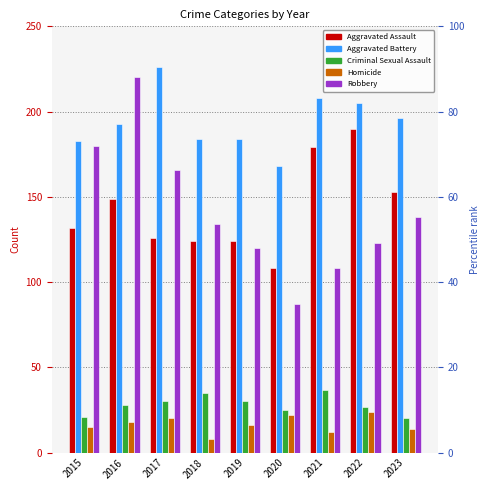

What are all the series names shown in the legend?

Aggravated Assault, Aggravated Battery, Criminal Sexual Assault, Homicide, Robbery